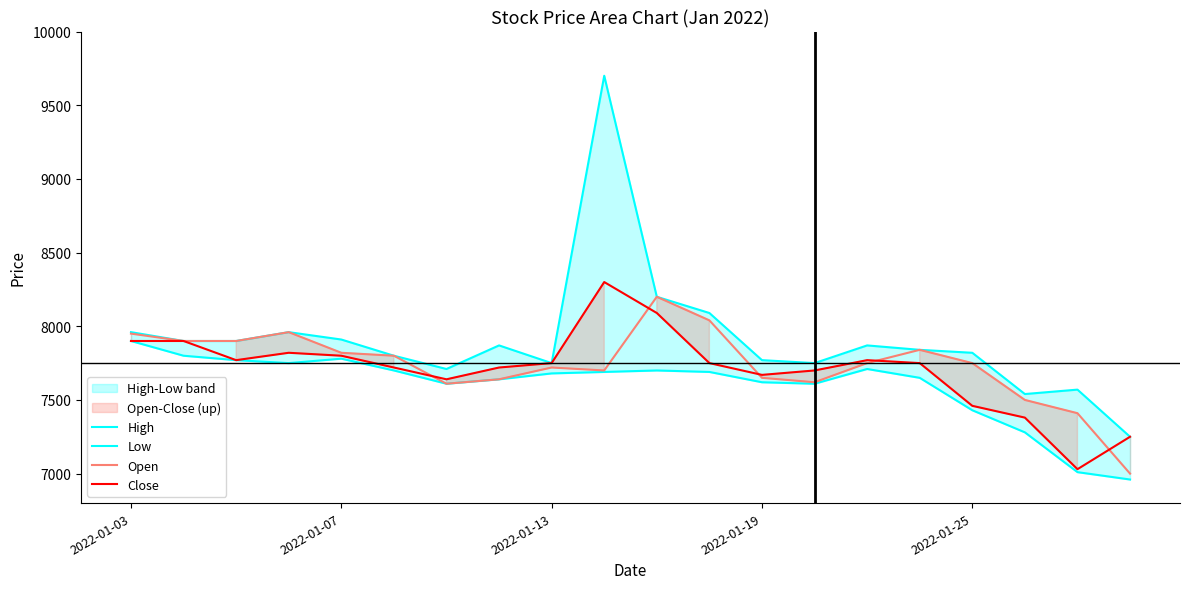

What is the minimum value for Open?

7000